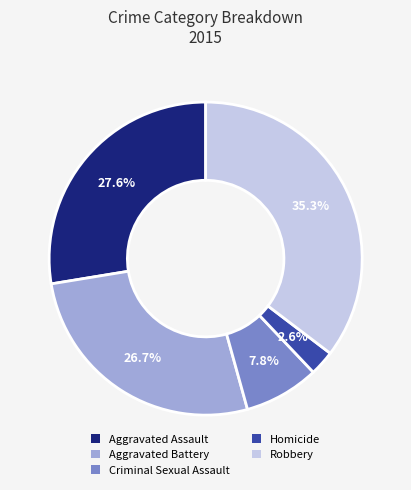

Is there a majority slice in this chart?

No